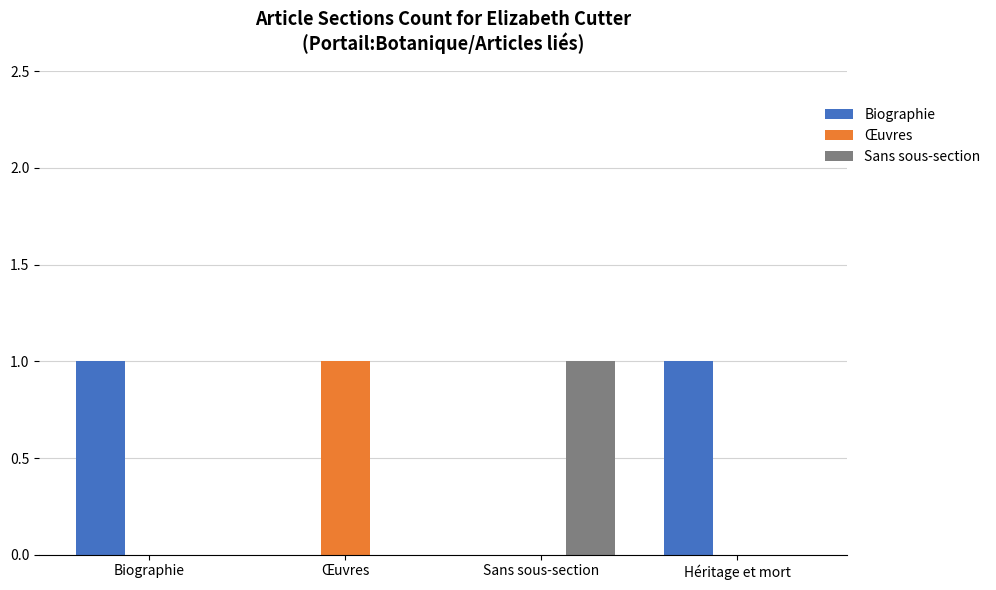

Is it true that Biographie equals 1 at Sans sous-section?

False